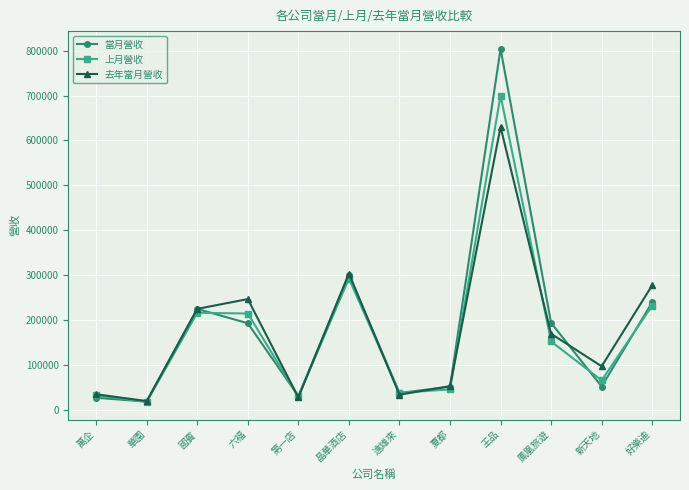

What is the difference between the 上月營收 values at 遠雄來 and 萬企?

5819